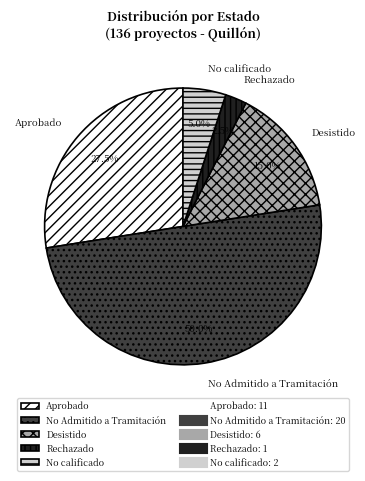

Which category has the biggest portion of the pie?

No Admitido a Tramitación